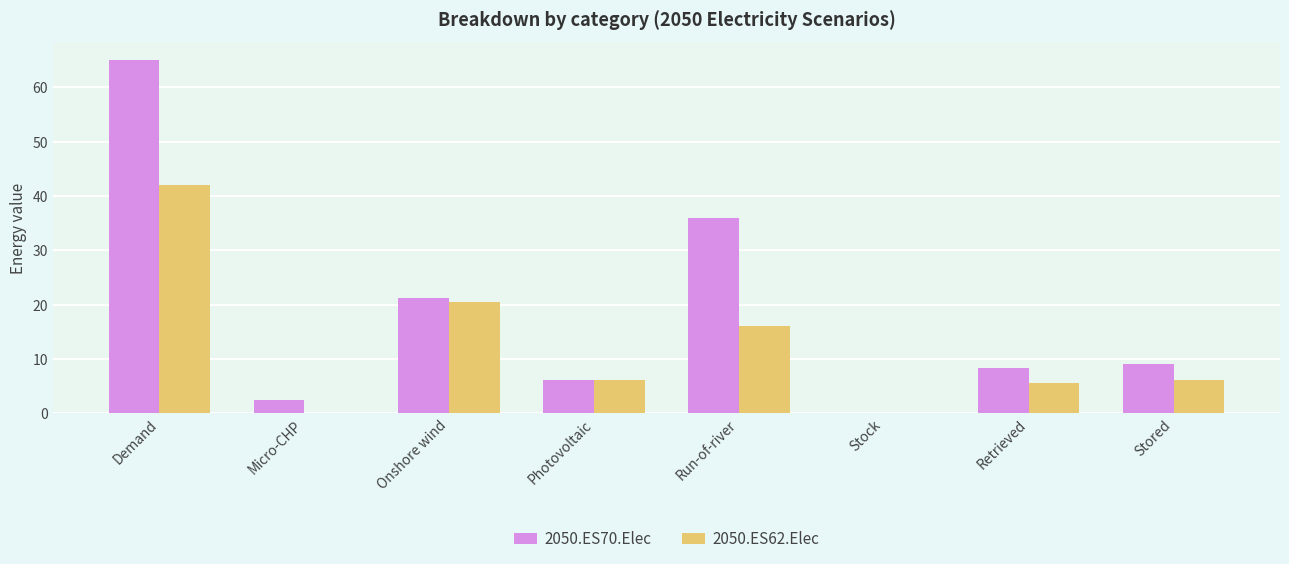

What are all the series names shown in the legend?

2050.ES70.Elec, 2050.ES62.Elec